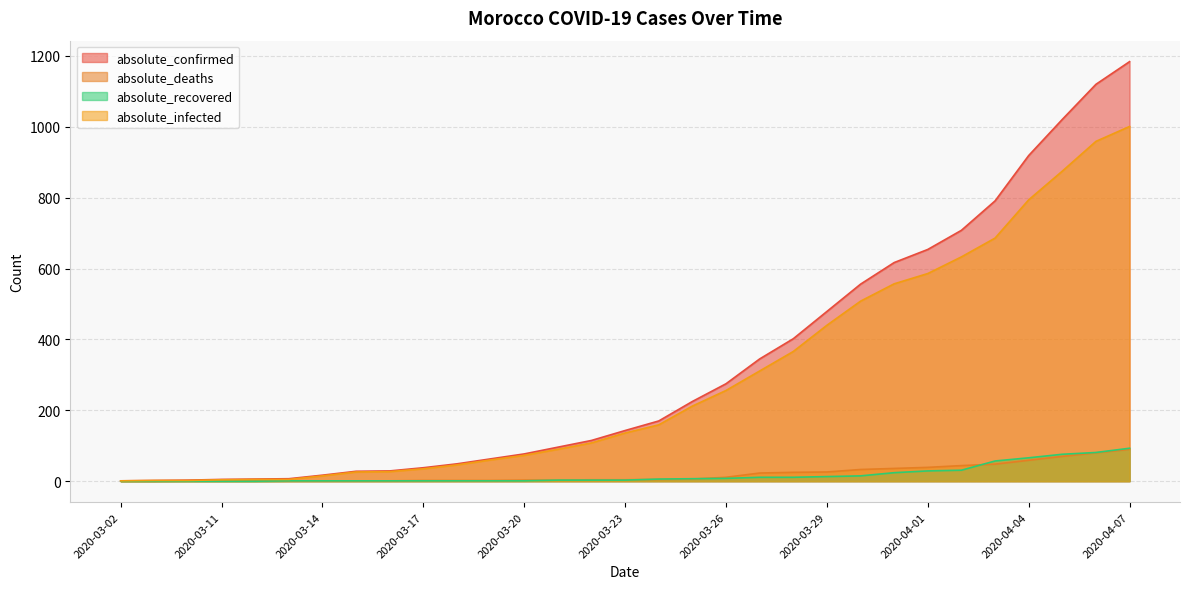

True or false: absolute_confirmed has more than 0 interior local peaks.

False